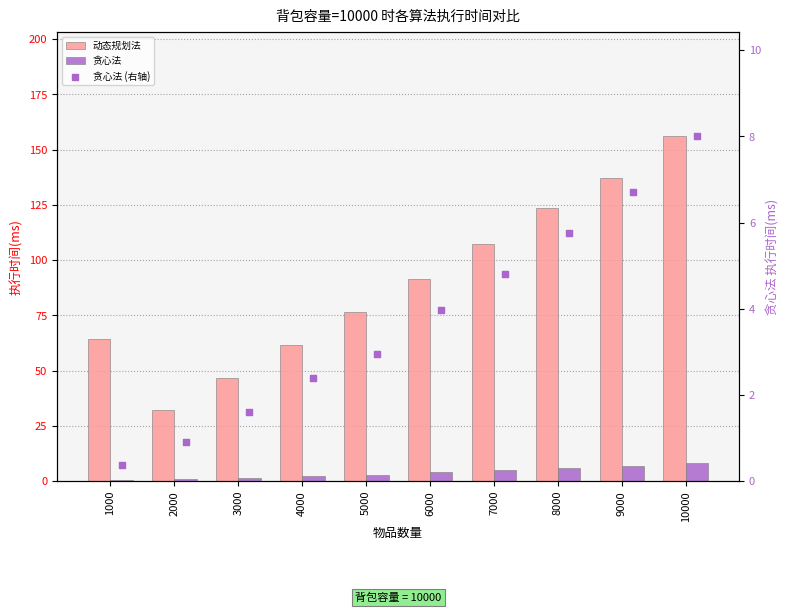

Is the value of 贪心法 (右轴) at 9000 greater than the value of 贪心法 at 9000?

No